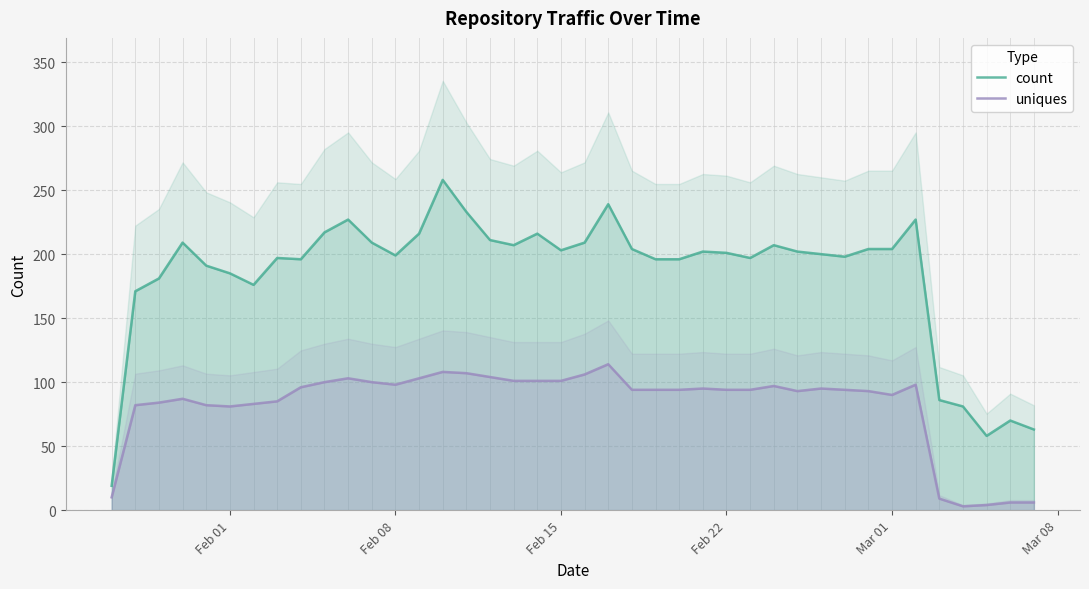

What are all the series names shown in the legend?

count, uniques